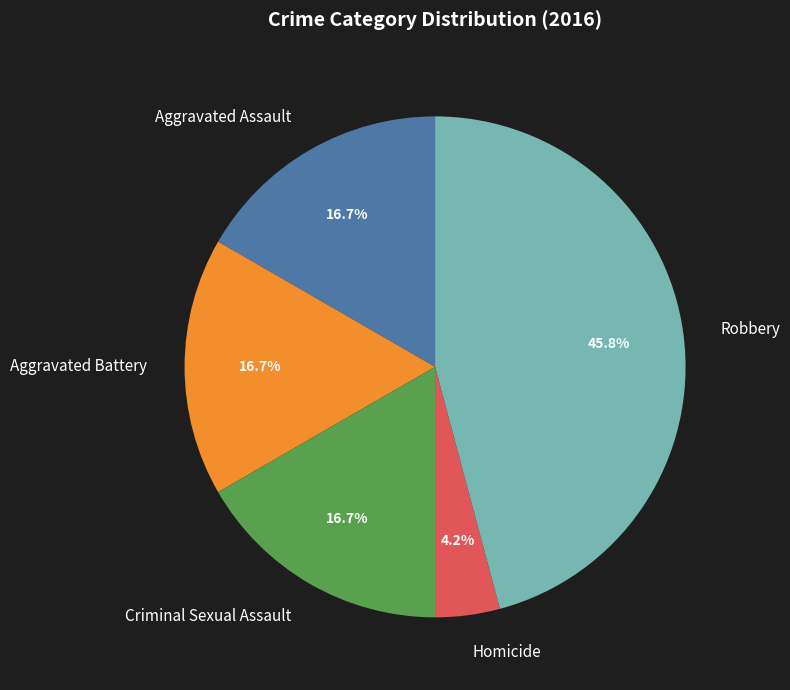

True or false: Aggravated Assault accounts for 30% of the total.

False